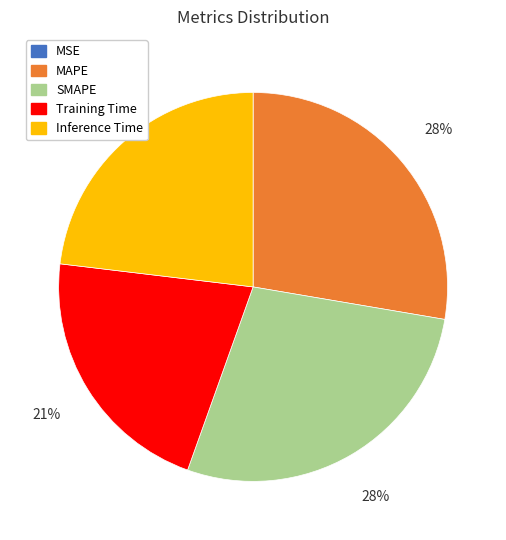

To the nearest percent, what is the difference between the largest and smallest slice percentages?

28%